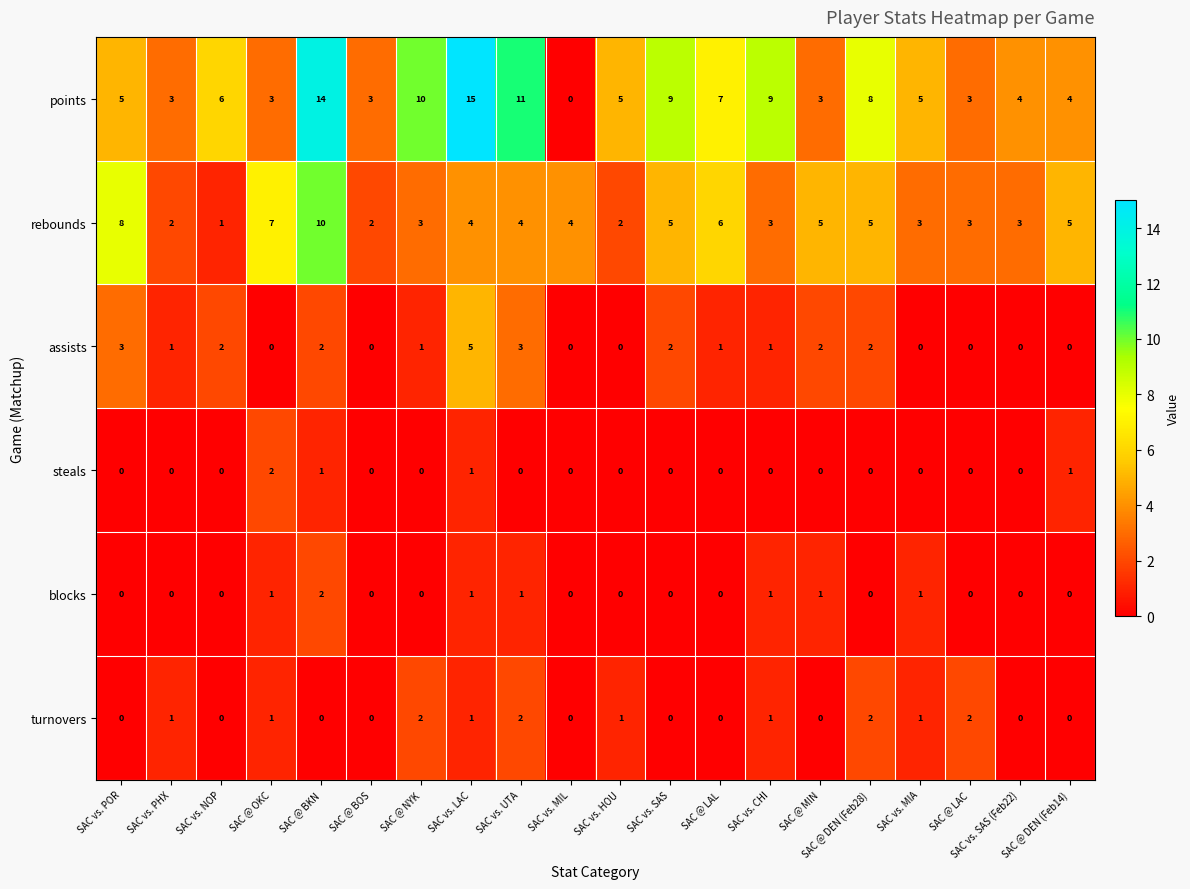

At which category is the sum across all series the highest?

SAC @ BKN